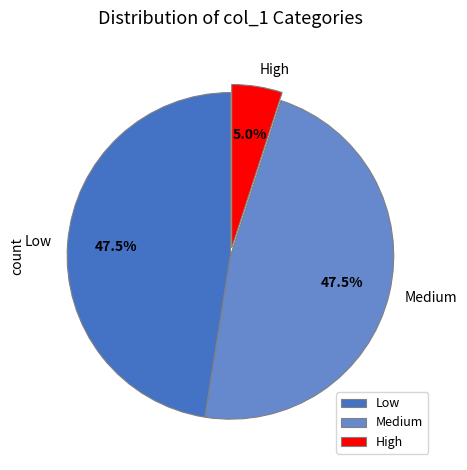

What is the smallest slice in the pie chart?

High